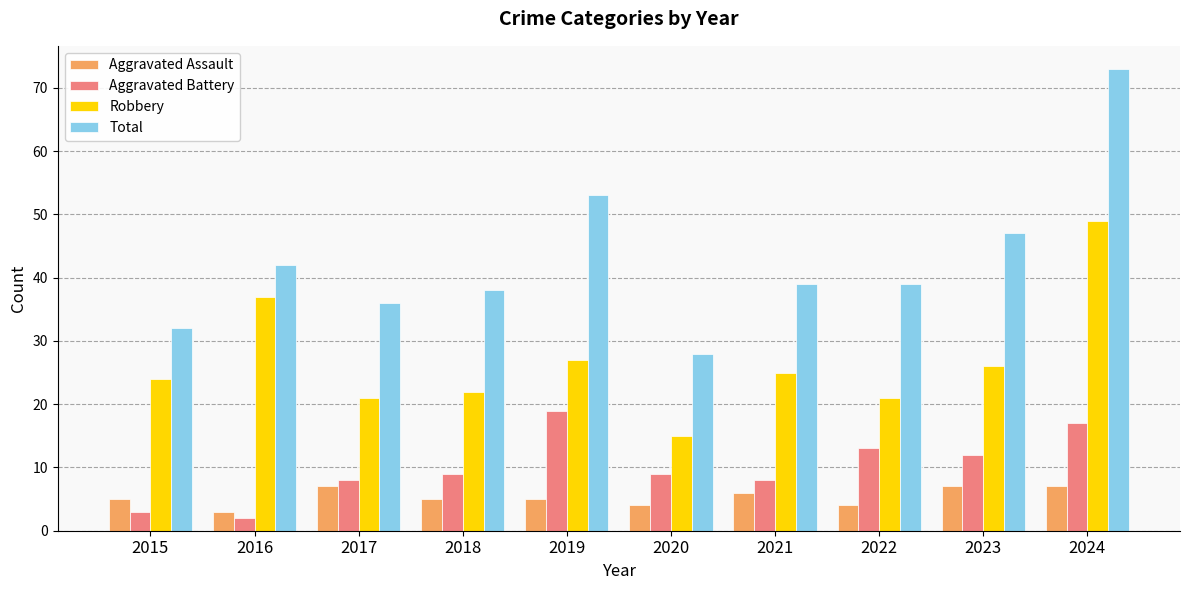

What is the average value of the Robbery series?

27